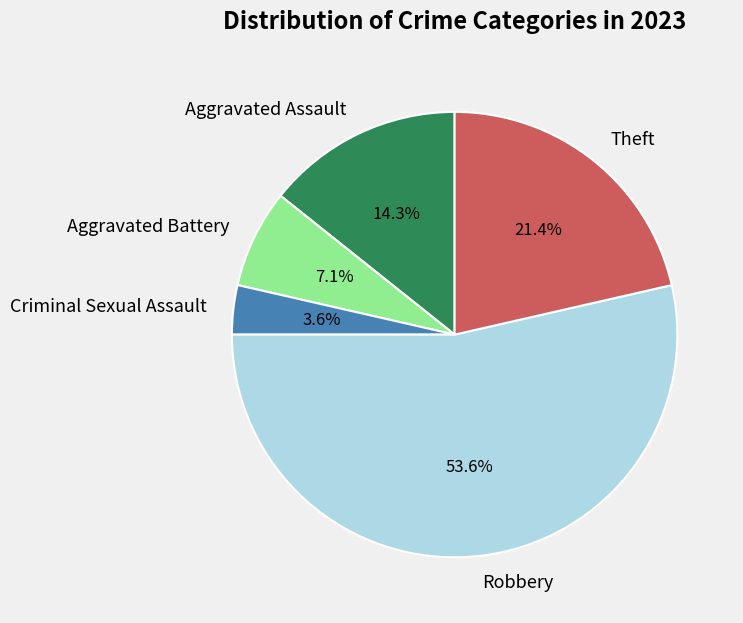

Count the number of slices in the pie.

5